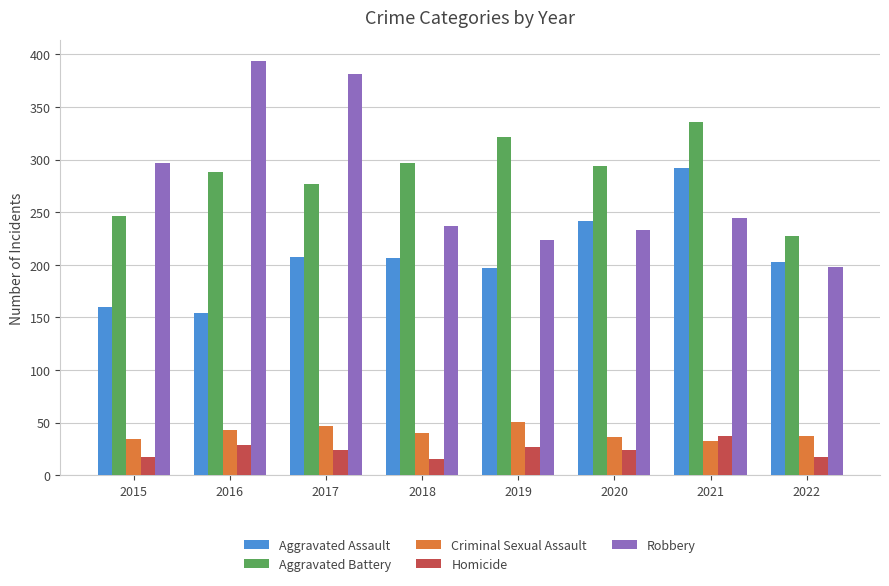

What are all the series names shown in the legend?

Aggravated Assault, Aggravated Battery, Criminal Sexual Assault, Homicide, Robbery